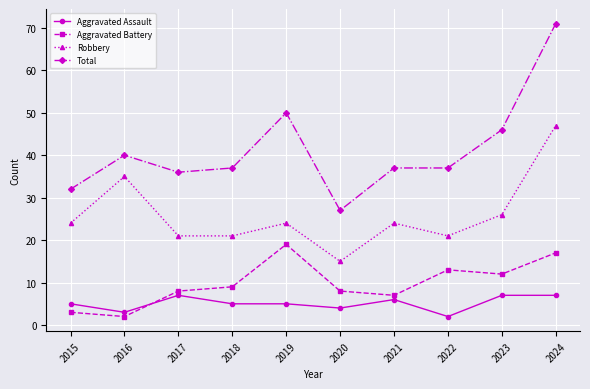

List the series in order of their peak value, lowest first.

Aggravated Assault, Aggravated Battery, Robbery, Total